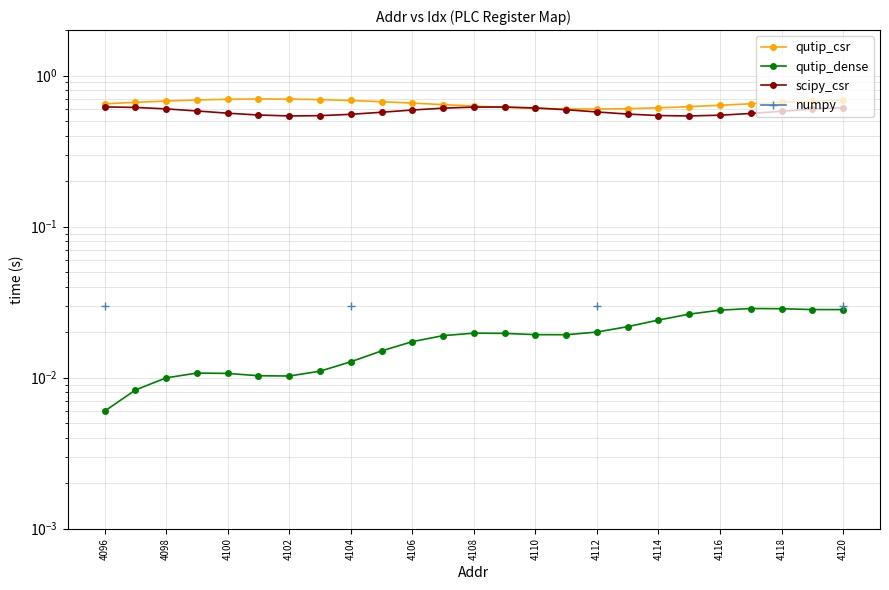

The scipy_csr series shows 0.6 at 4112. True or false?

True